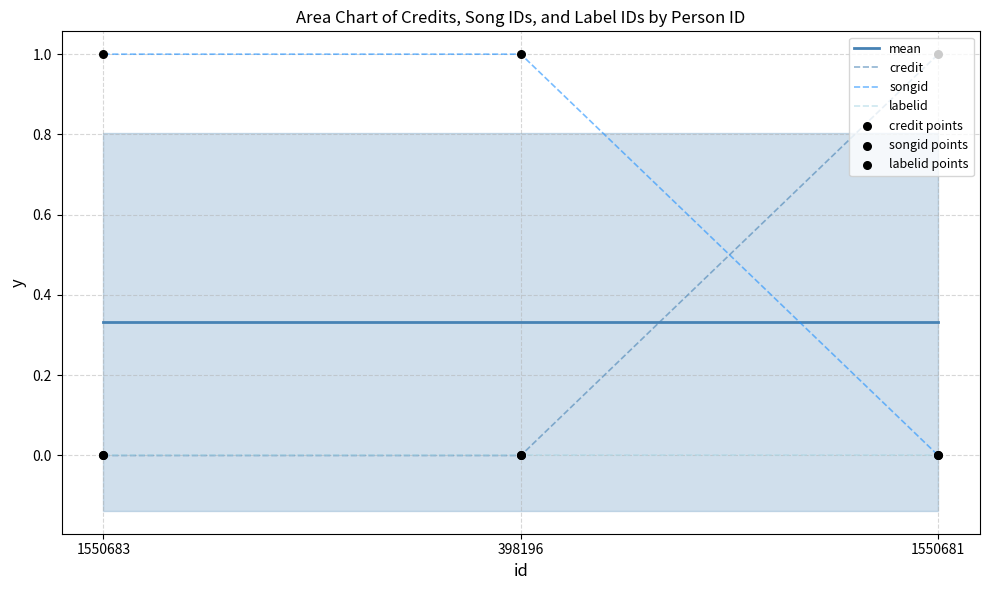

The songid series shows 1.0 at 398196. True or false?

True